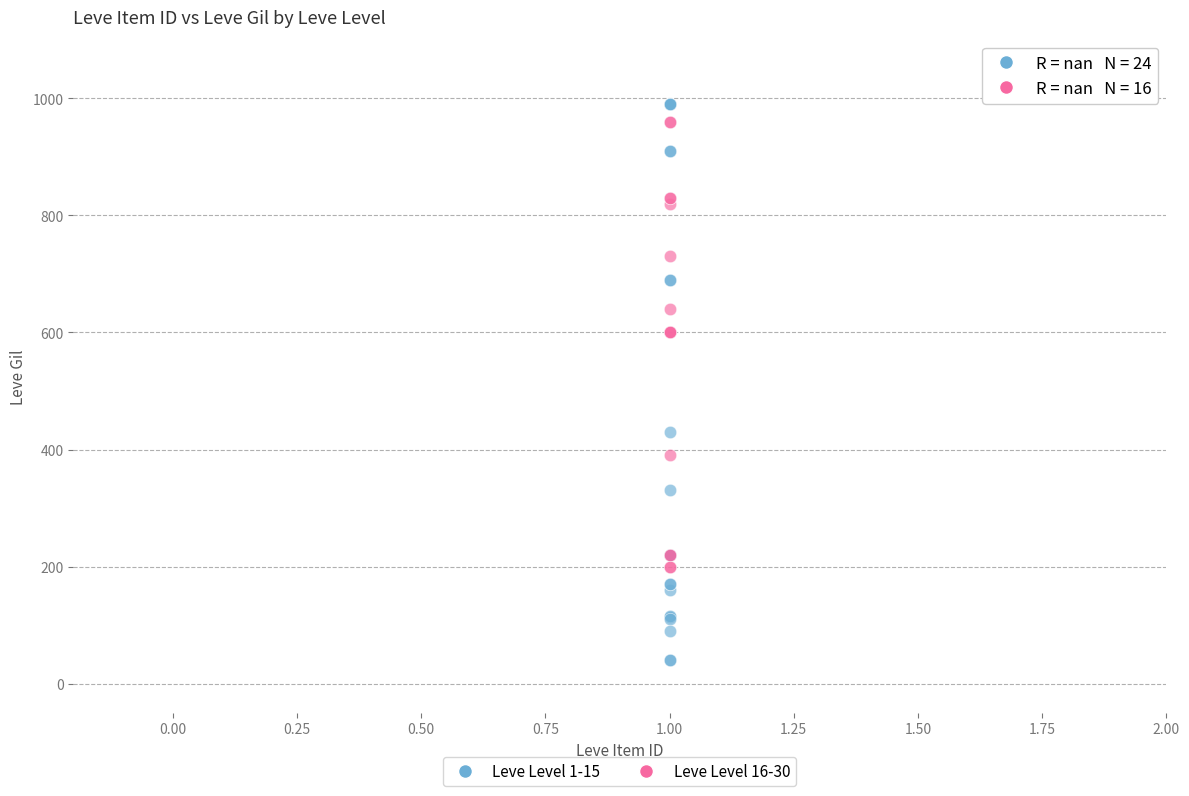

Which series contains the lowest Y value?

Leve Level 1-15